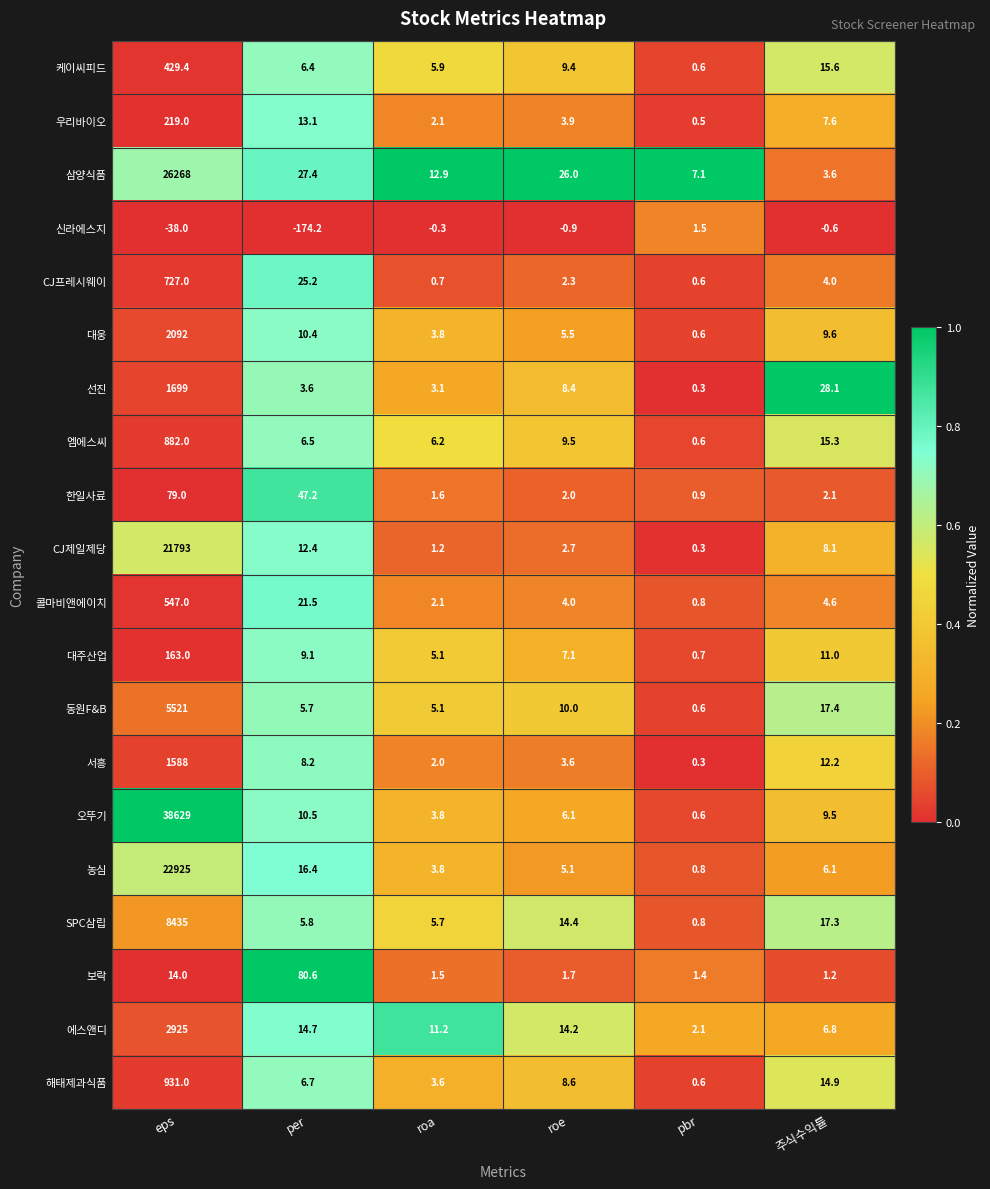

At which category is the sum across all series the highest?

eps